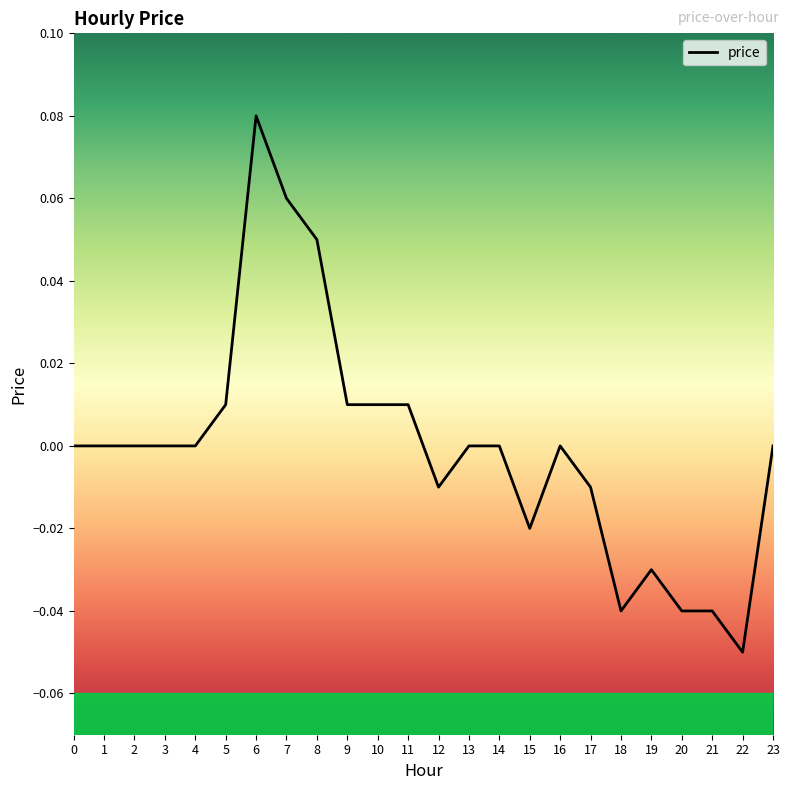

Is it true that the value at 5 is 0.0?

True